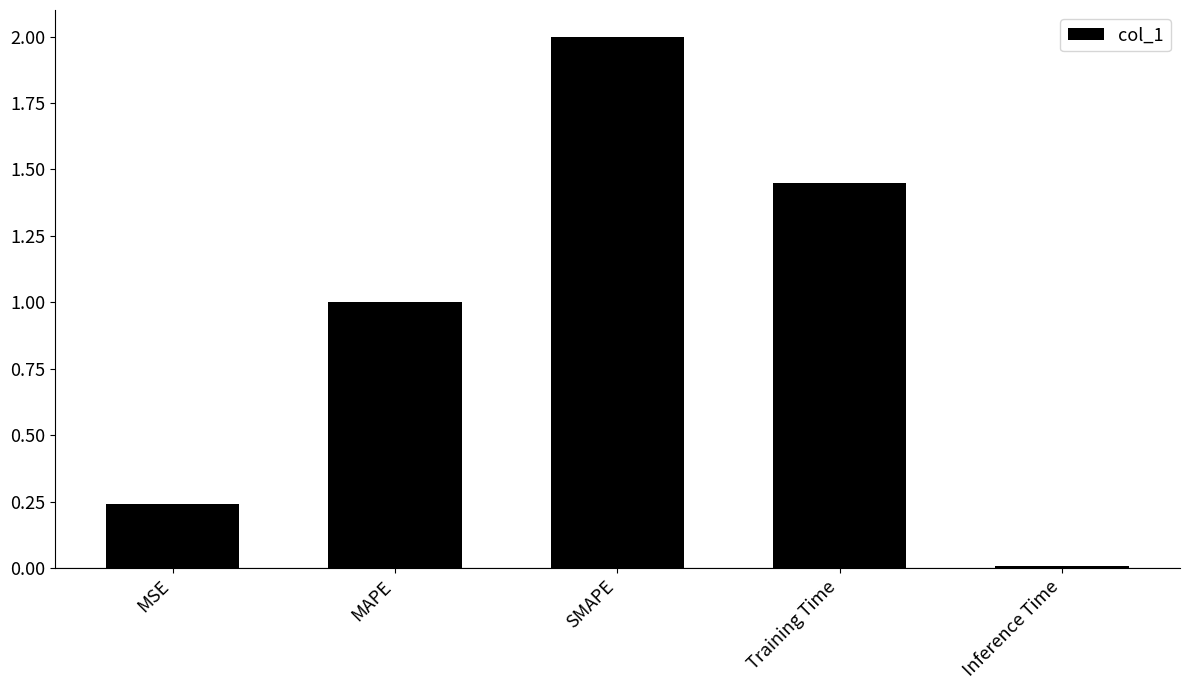

What is the maximum value shown in the chart?

2.0